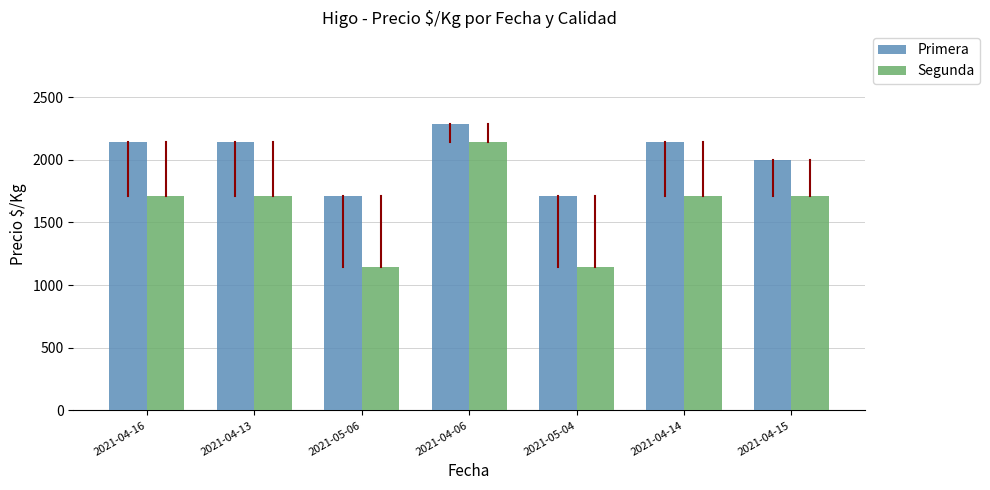

List the series in order of their overall mean, lowest first.

Segunda, Primera